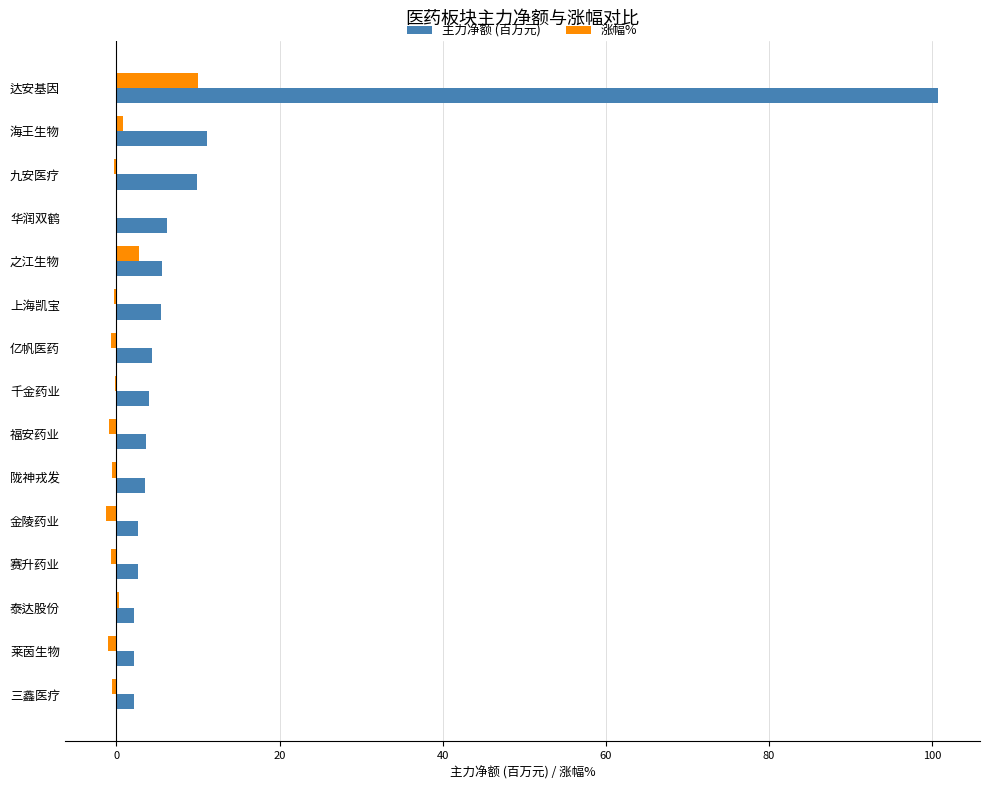

At which category does the chart reach its peak across all series?

达安基因